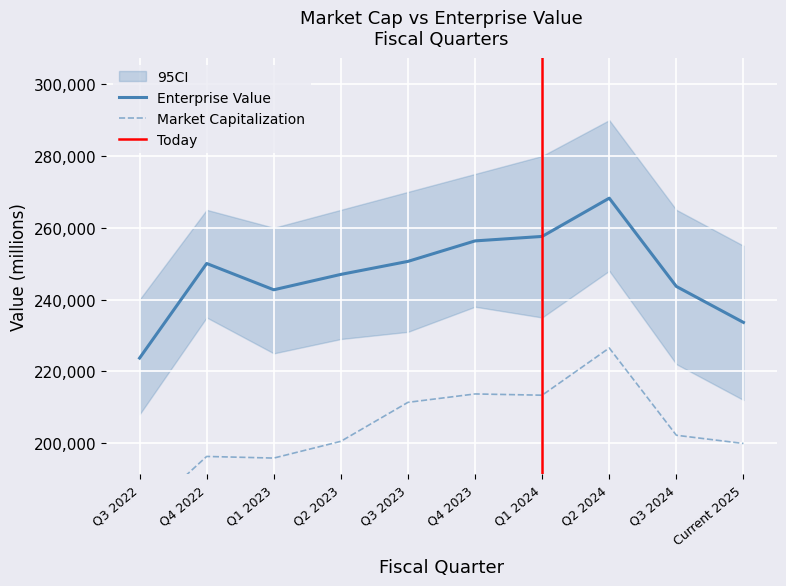

At Current 2025, list the series in order from largest to smallest.

Enterprise Value, Market Capitalization